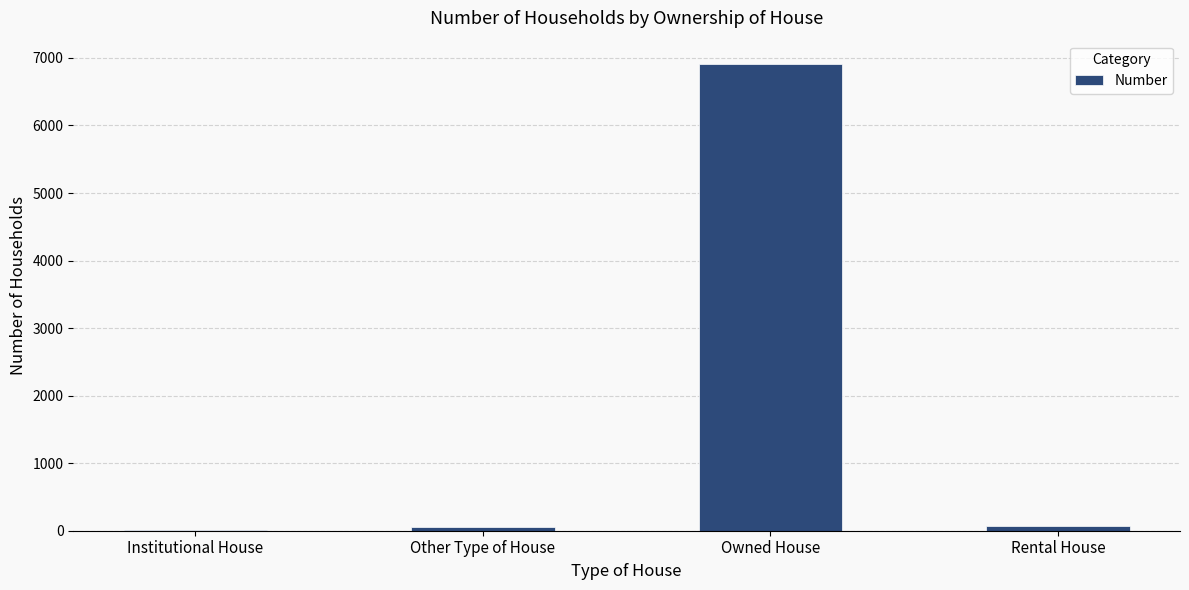

Between Owned House and Institutional House, which is larger?

Owned House